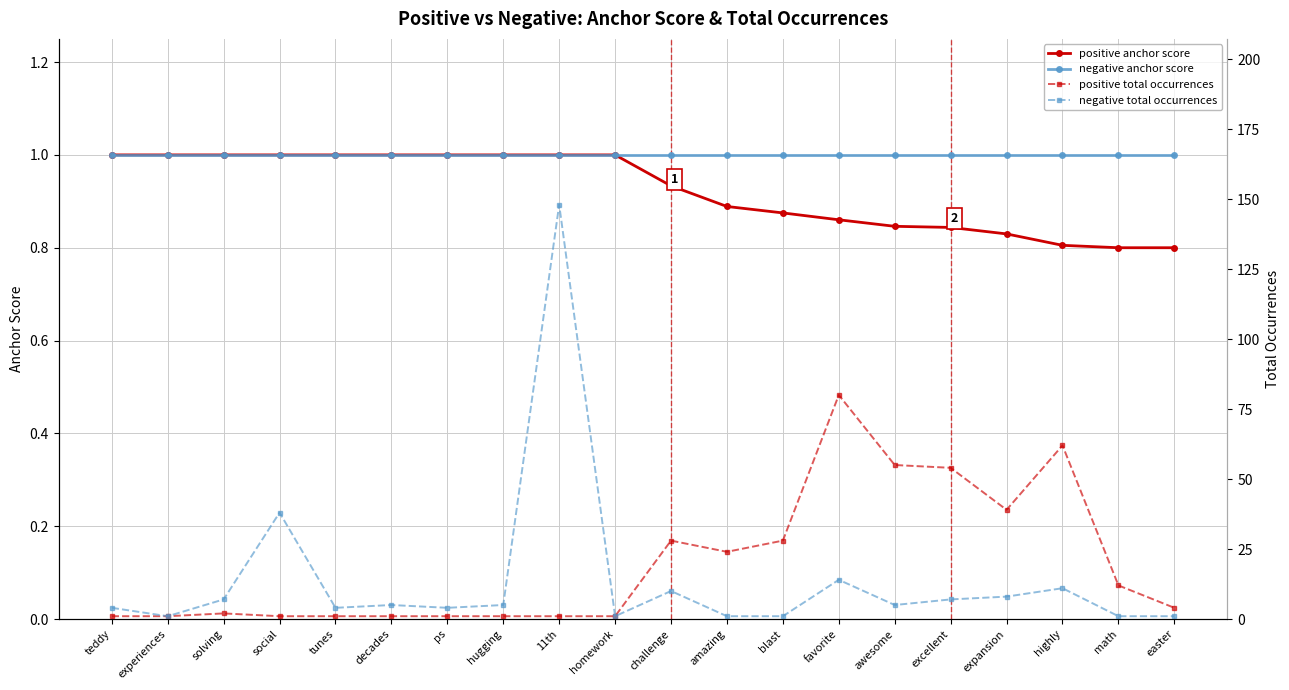

What is the average value of the negative anchor score series?

1.0